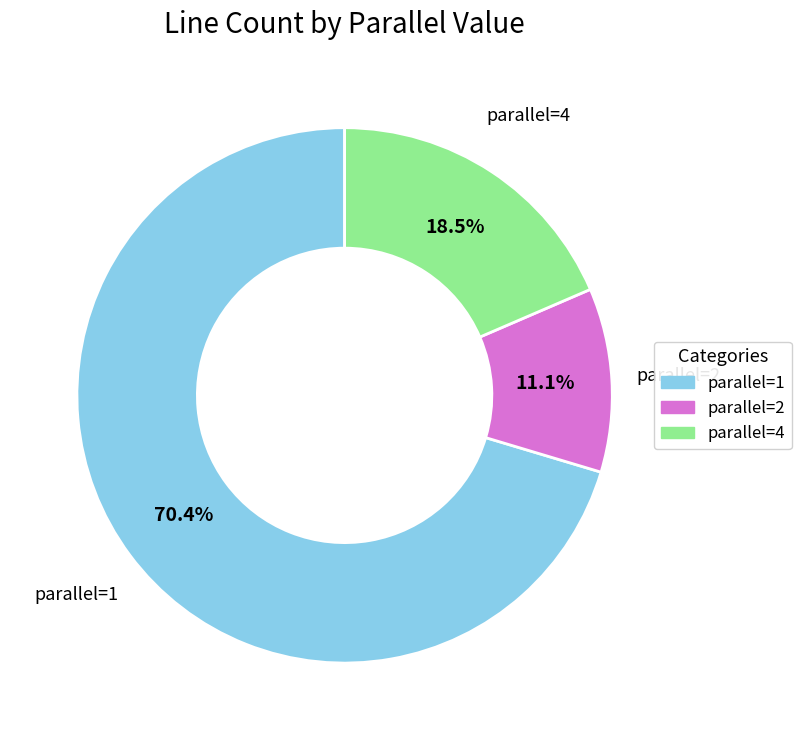

Does any single category account for the majority?

Yes